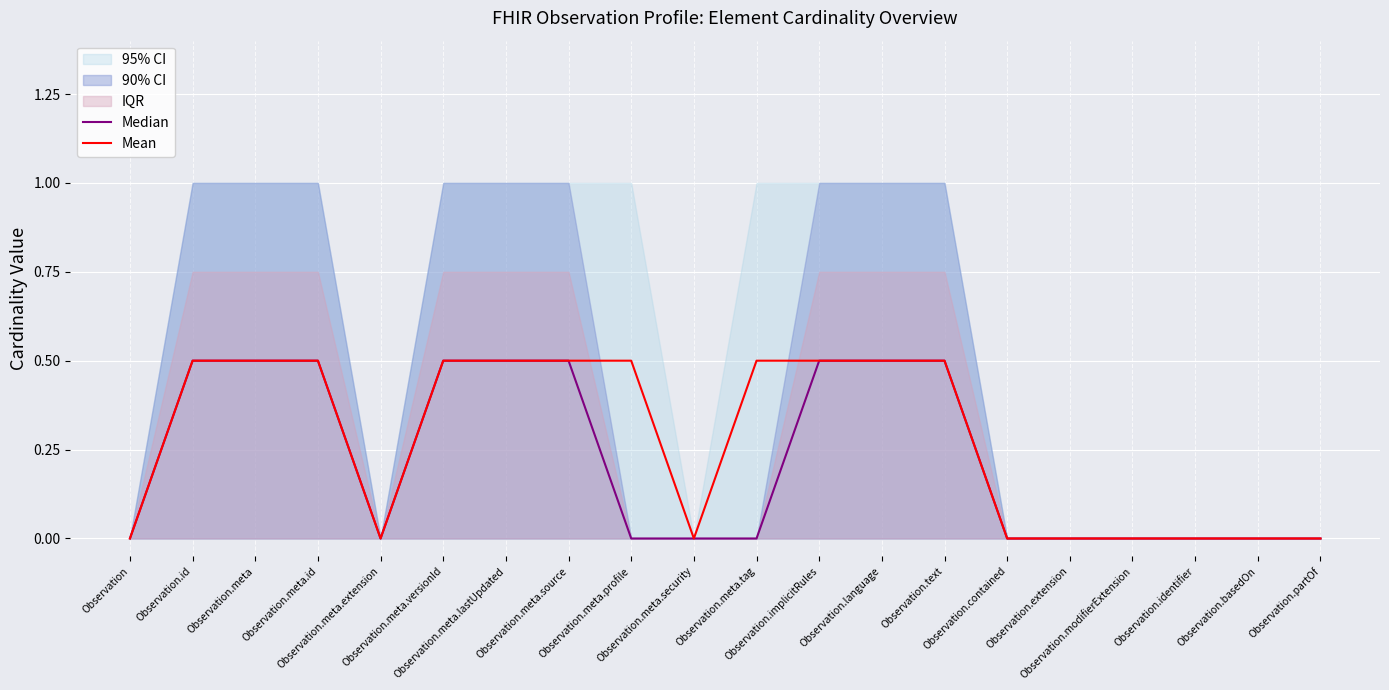

Rank the series by their average value, from highest to lowest.

Mean, Median